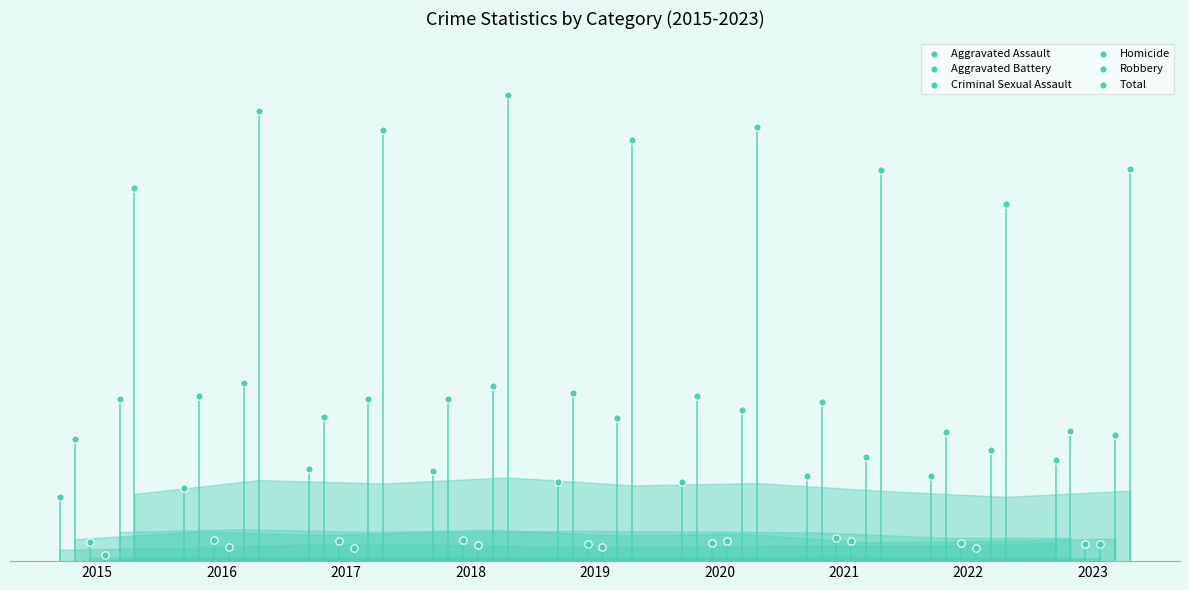

Which series contains the lowest Y value?

Homicide